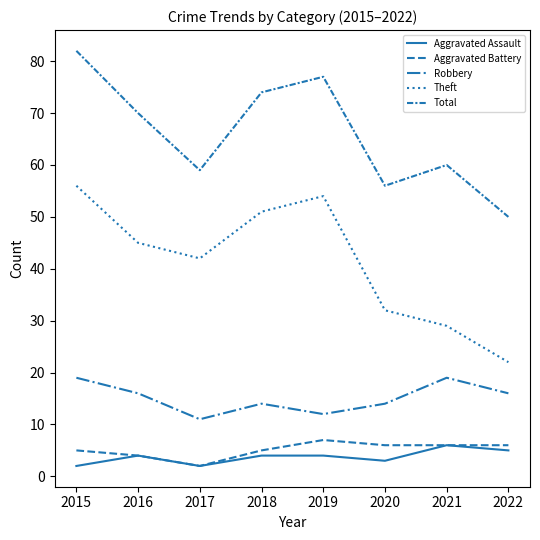

Reading left to right, transcribe all the data shown in this chart.

Aggravated Assault: 2	4	2	4	4	3	6	5
Aggravated Battery: 5	4	2	5	7	6	6	6
Robbery: 19	16	11	14	12	14	19	16
Theft: 56	45	42	51	54	32	29	22
Total: 82	70	59	74	77	56	60	50